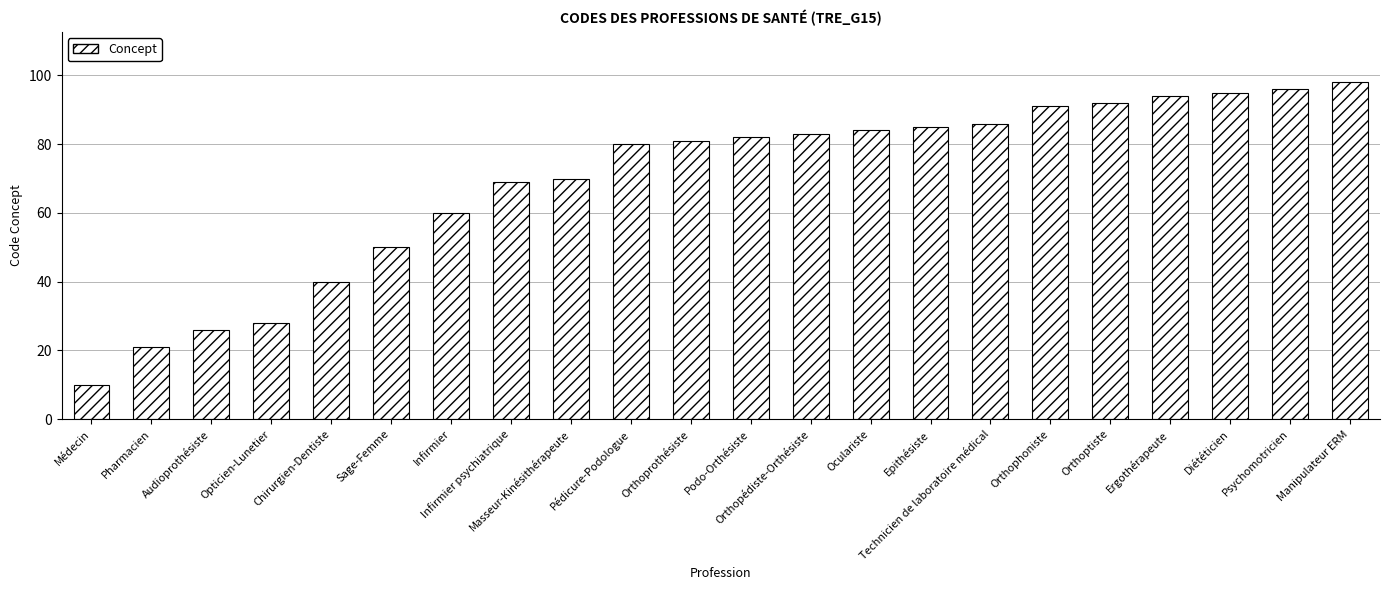

How many categories are shown in the chart?

22